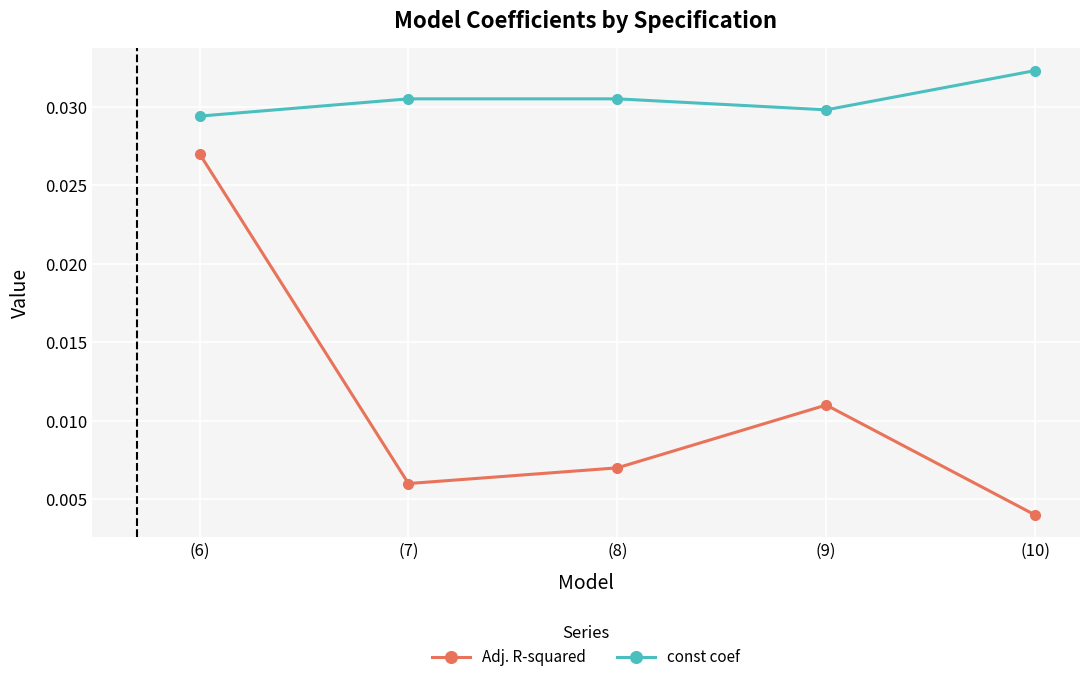

Count the number of data series in this chart.

2